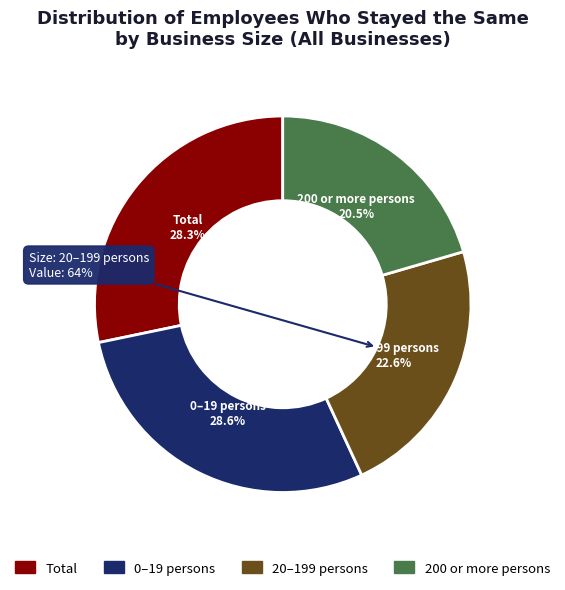

What percentage is the Total slice, to the nearest percent?

28%